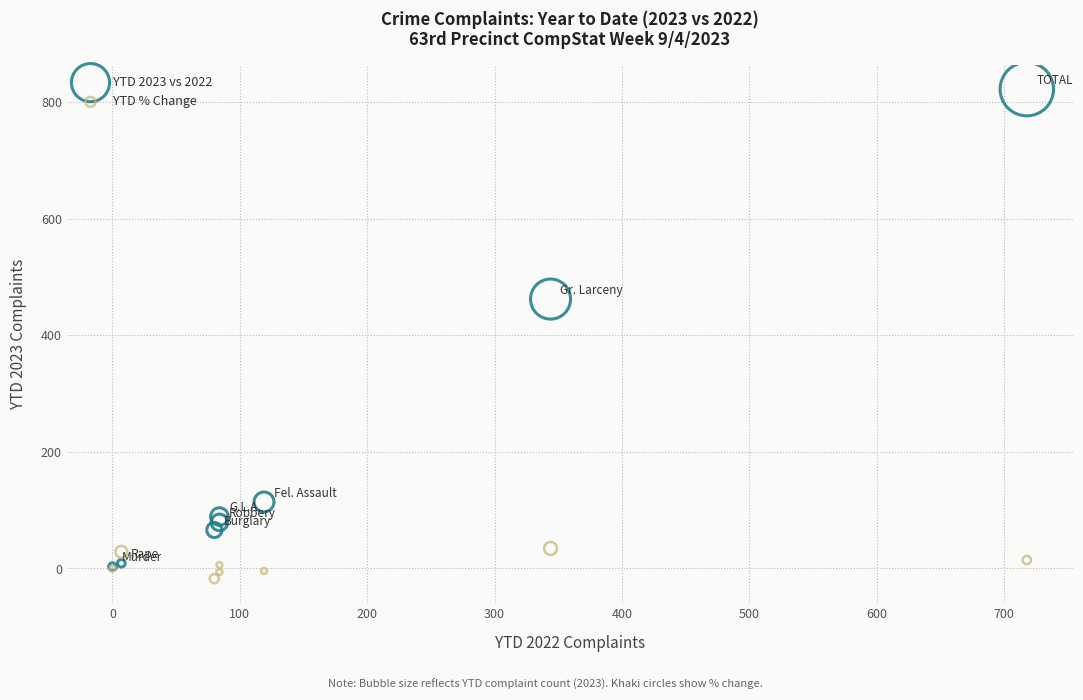

Which series contains the lowest Y value?

YTD % Change